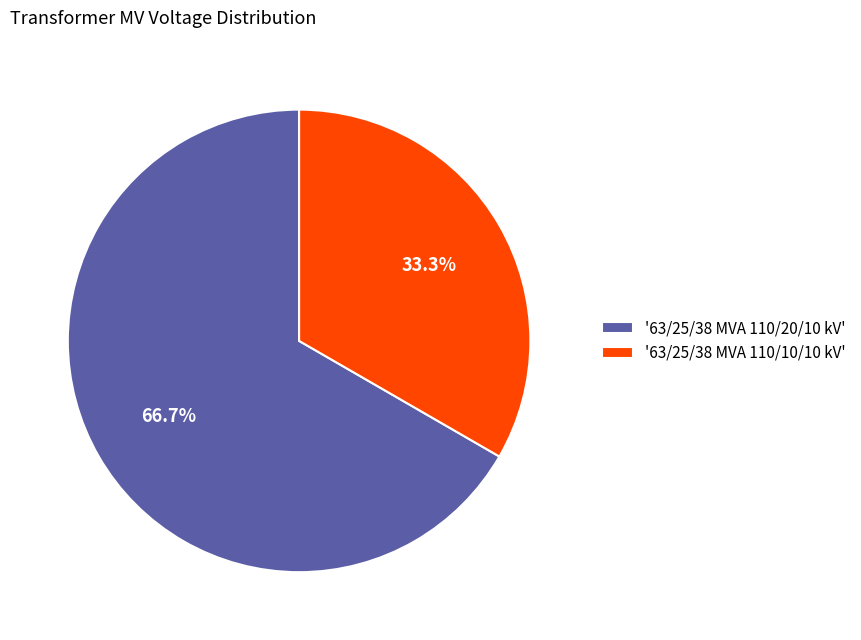

Which has a higher value, '63/25/38 MVA 110/20/10 kV' or '63/25/38 MVA 110/10/10 kV'?

'63/25/38 MVA 110/20/10 kV'